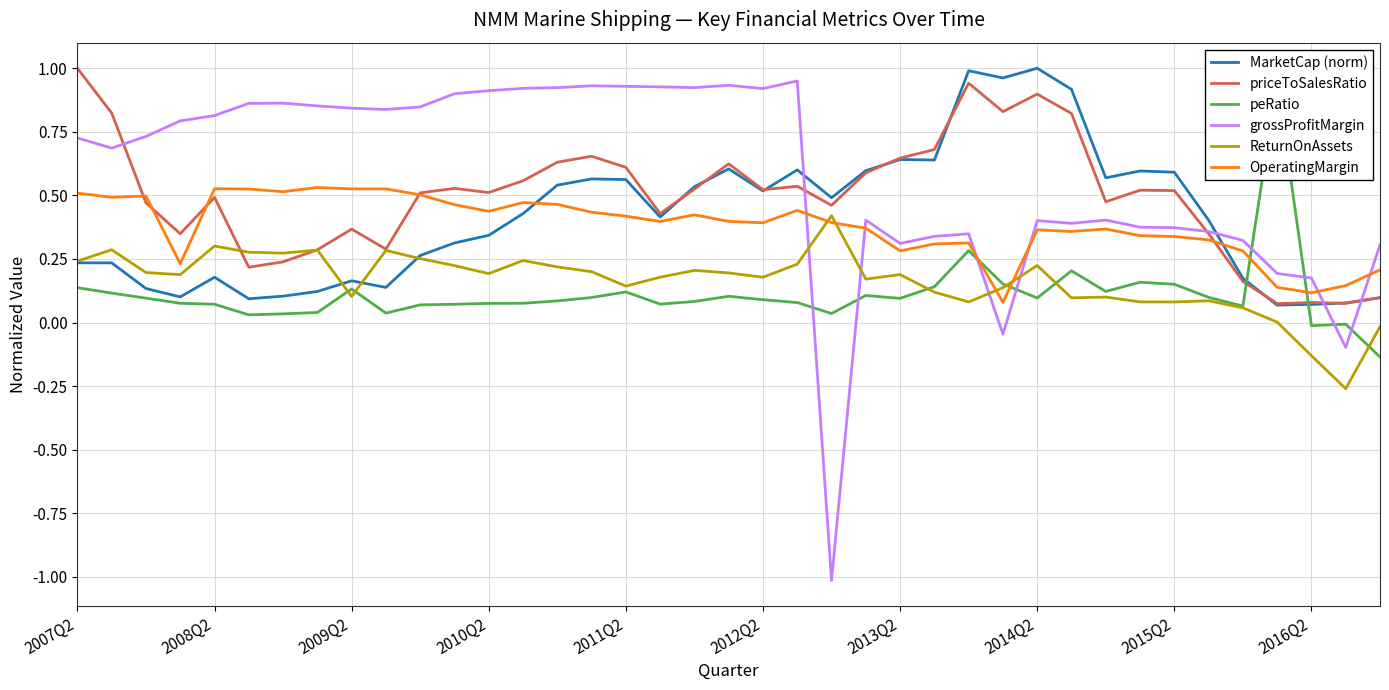

Which series has the widest spread of values?

grossProfitMargin